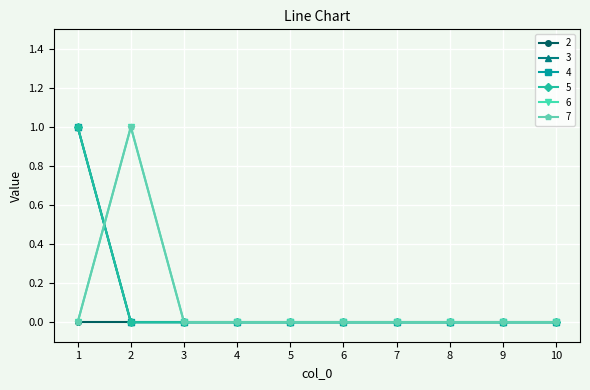

True or false: 7 and 6 cross at least once.

False